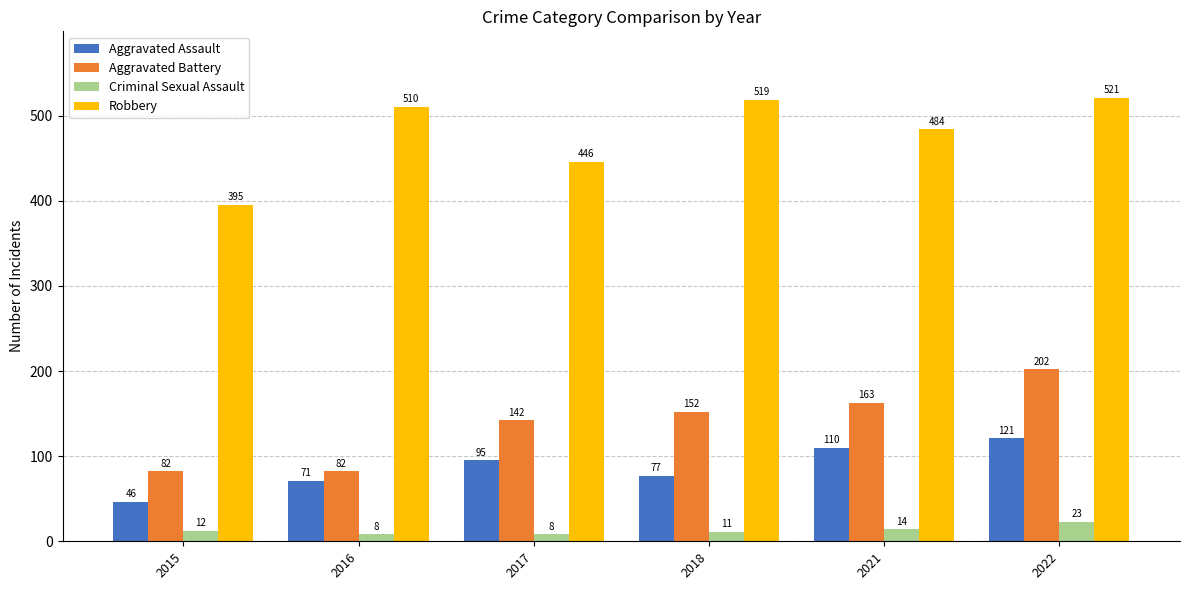

Reading left to right, list all the values displayed in this chart.

Aggravated Assault: 2015=46	2016=71	2017=95	2018=77	2021=110	2022=121
Aggravated Battery: 2015=82	2016=82	2017=142	2018=152	2021=163	2022=202
Criminal Sexual Assault: 2015=12	2016=8	2017=8	2018=11	2021=14	2022=23
Robbery: 2015=395	2016=510	2017=446	2018=519	2021=484	2022=521